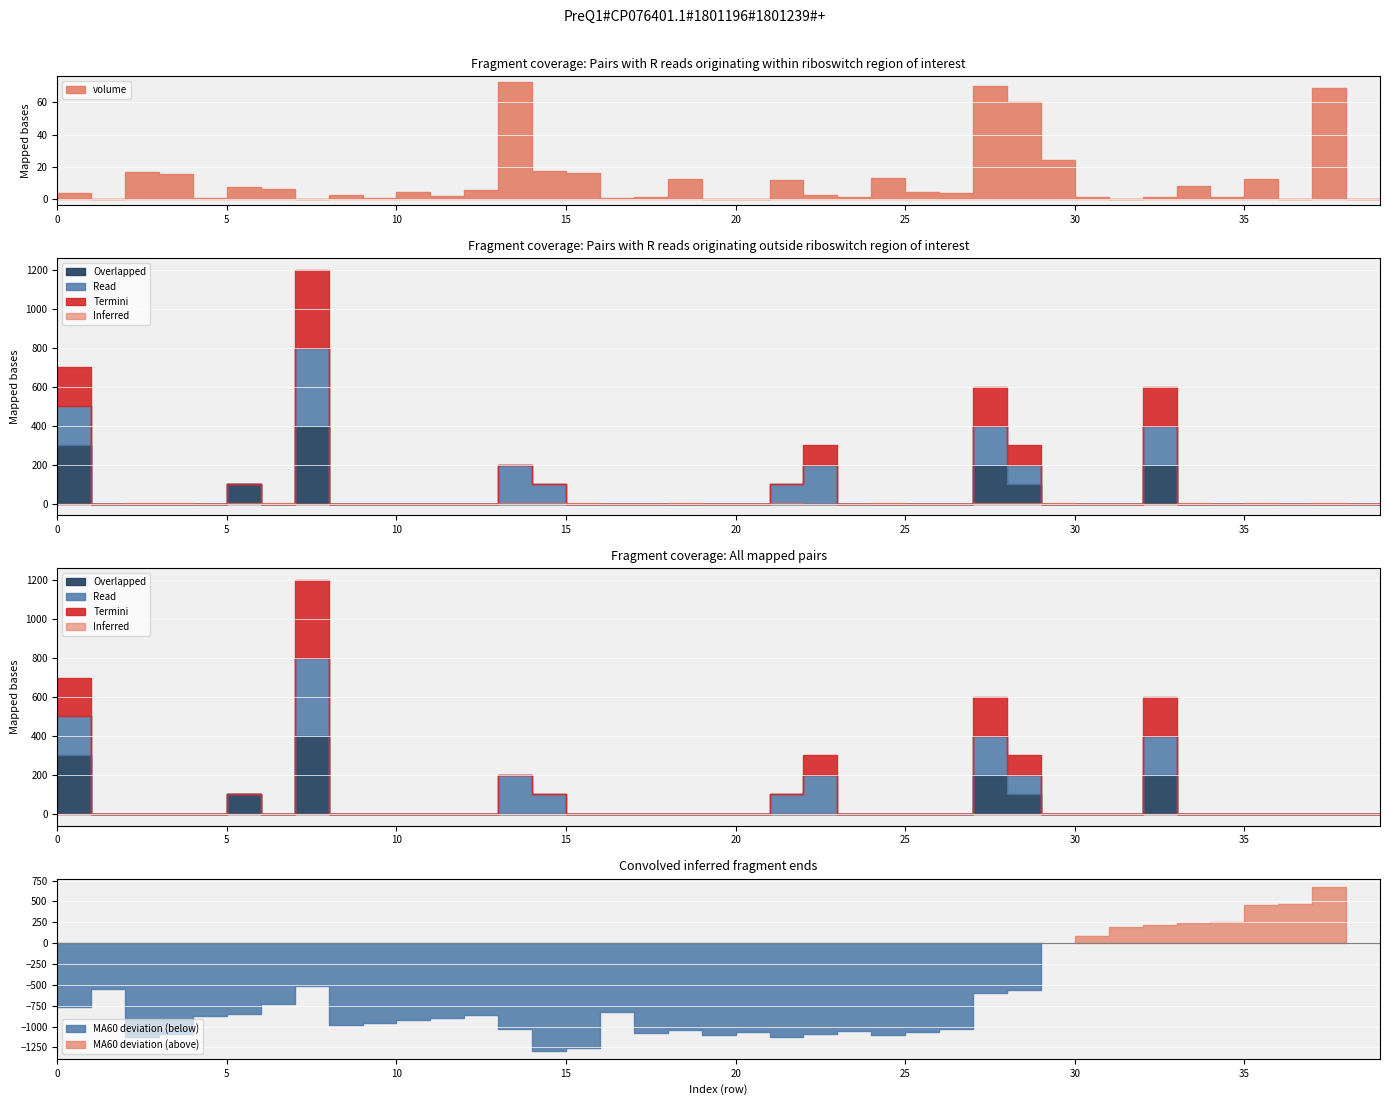

Is it true that high equals 172314.7 at 8?

False